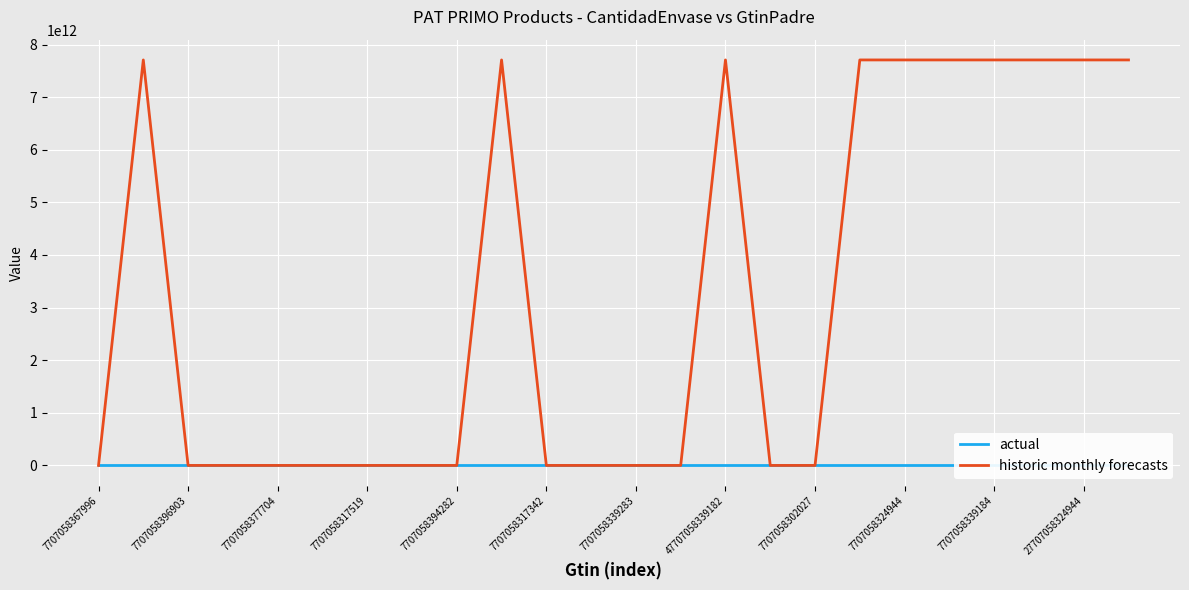

Is it true that historic monthly forecasts equals 0 at 7707058367996?

True